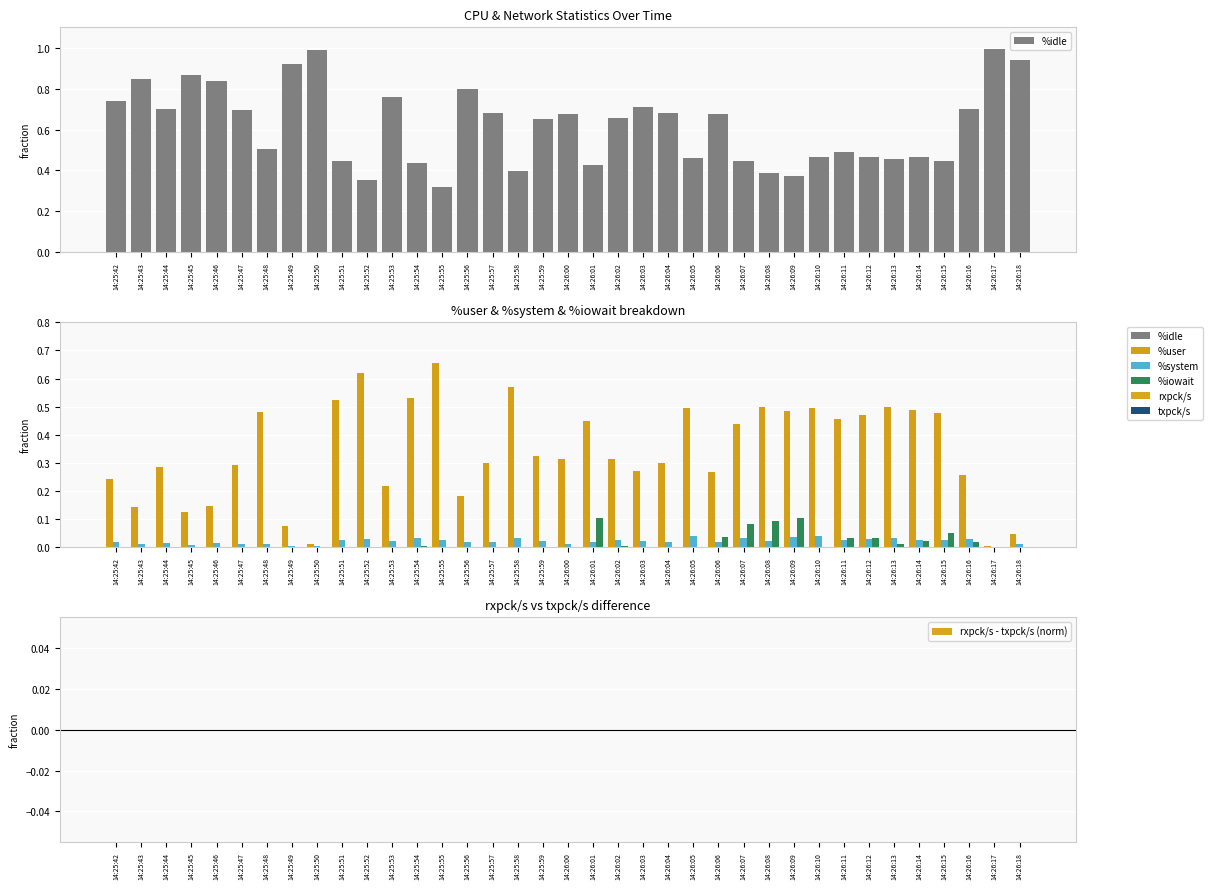

How many series are shown in this chart?

5